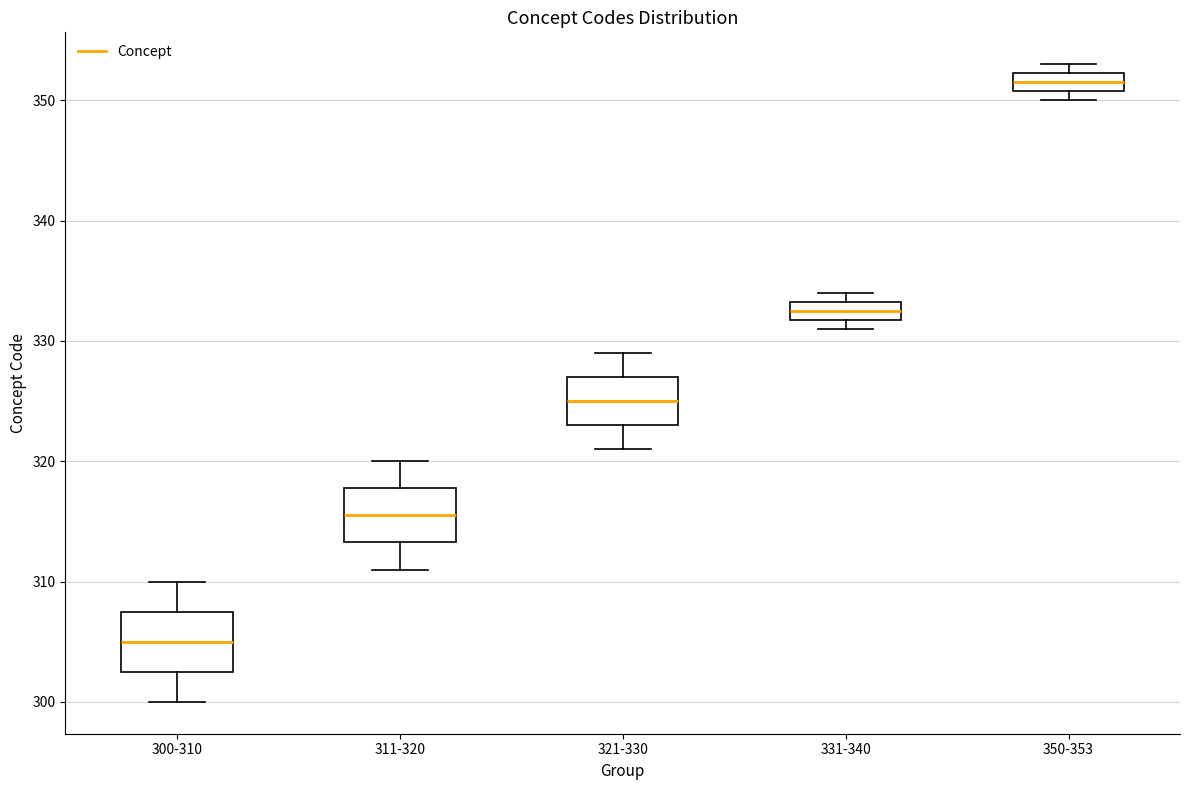

Reading left to right, transcribe this box plot: for each box, give where its median line is, the range the box spans, and where its two whiskers end, as read against the y-axis. The values are not printed on the chart, so give them approximately, as read against the axis.

300-310: median 305, box 303 to 308, whiskers 300 to 310
311-320: median 316, box 313 to 318, whiskers 311 to 320
321-330: median 325, box 323 to 327, whiskers 321 to 329
331-340: median 333 (inside the box), box 332 to 333, whiskers 331 to 334
350-353: median 352 (inside the box), box 351 to 352, whiskers 350 to 353